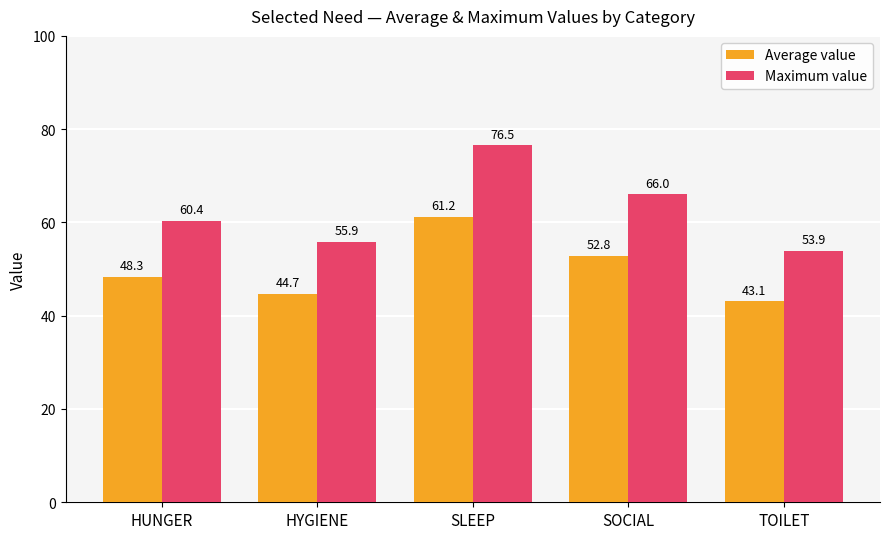

Rank the series by their average value, from lowest to highest.

Average value, Maximum value